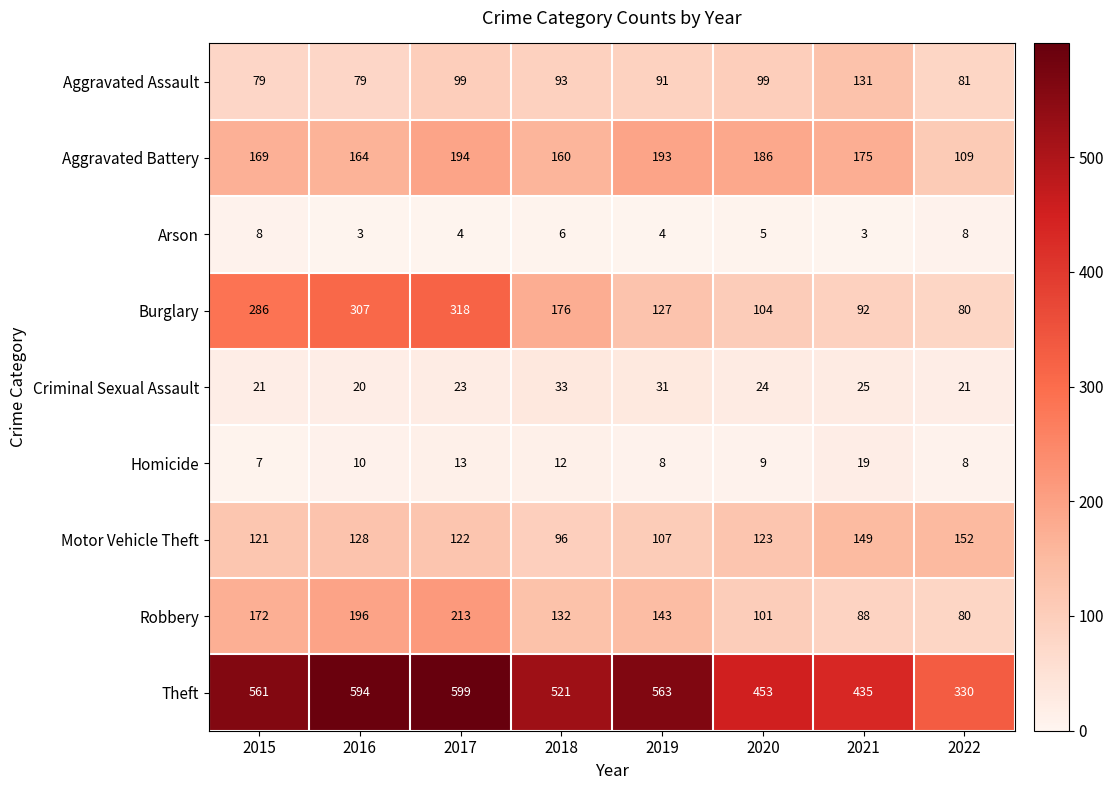

Which series has the largest range (max minus min)?

Theft